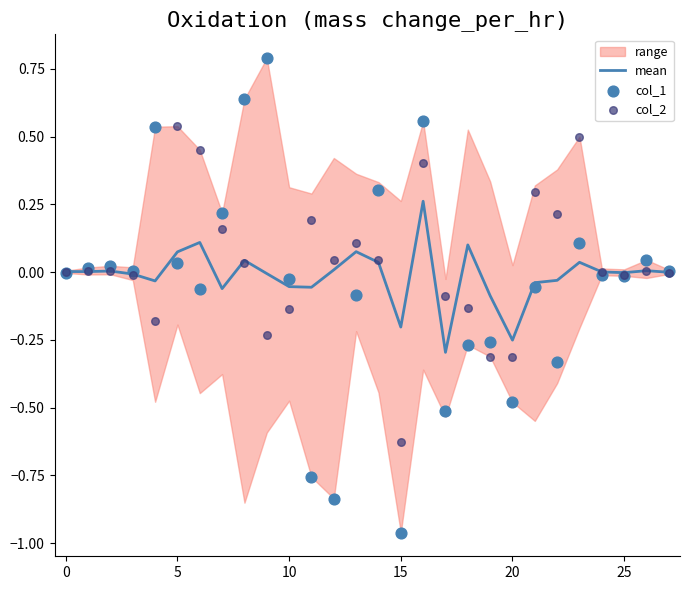

Which series contains the lowest Y value?

col_1